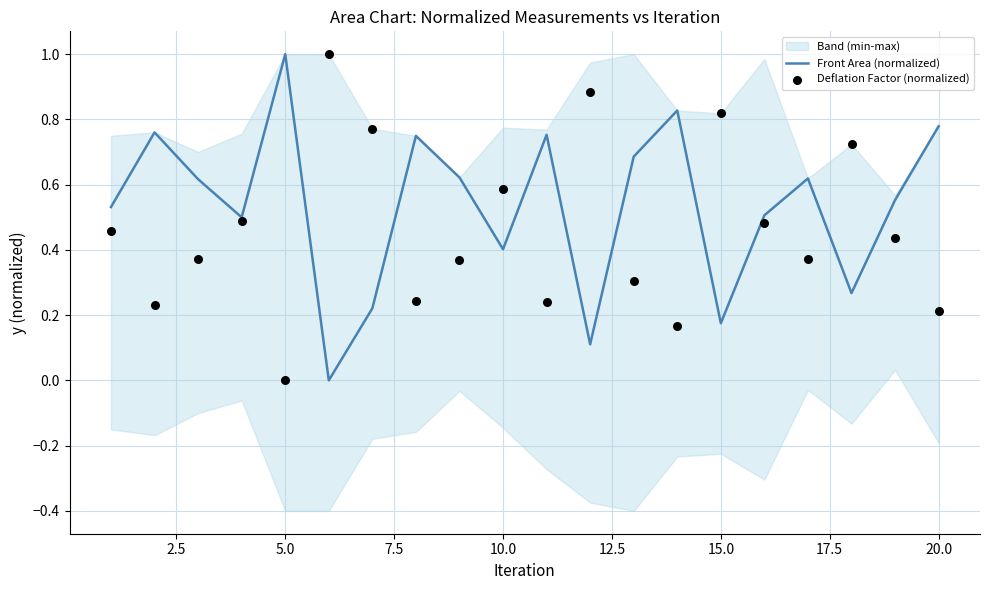

What is the maximum value for Front Area (normalized)?

1.0